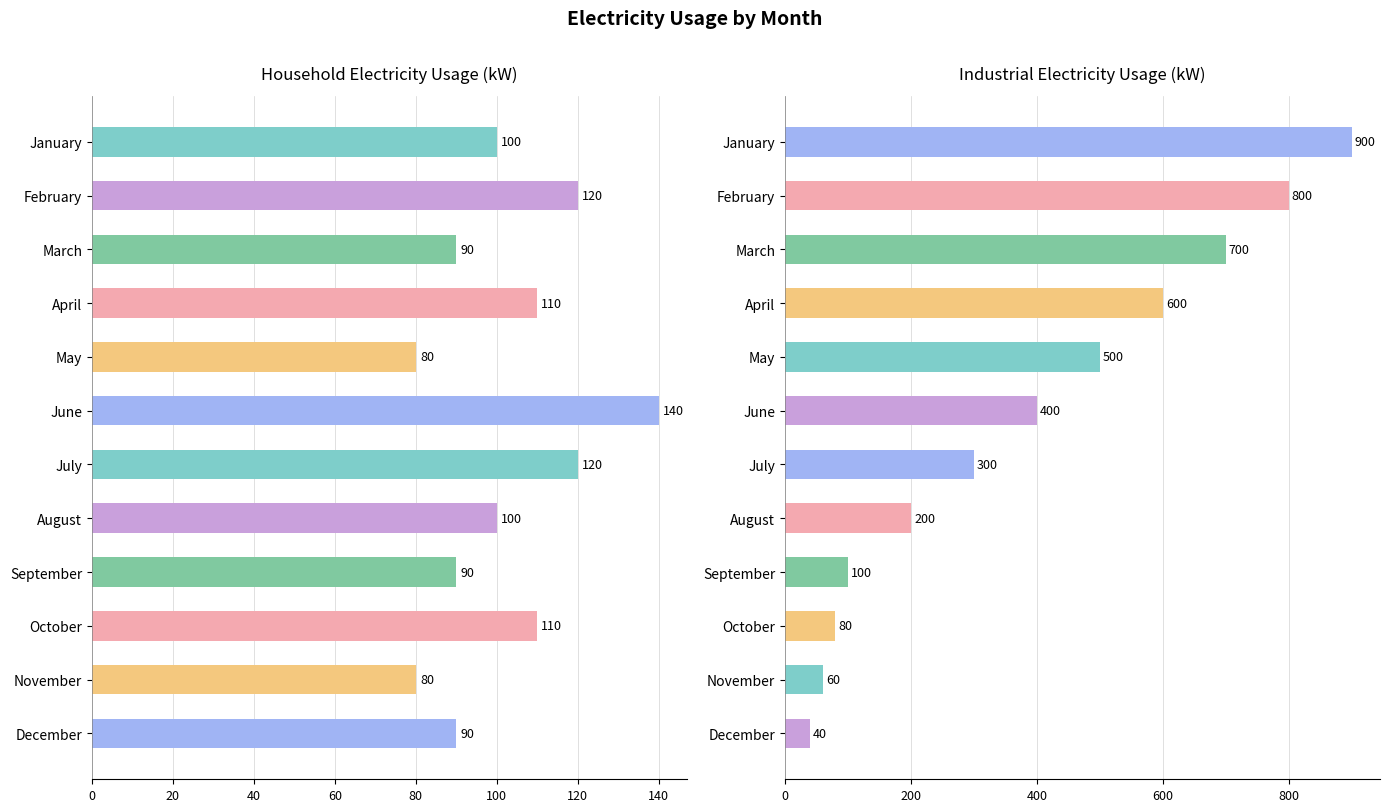

The Household Electricity Usage (kW) series shows 80 at November. True or false?

True